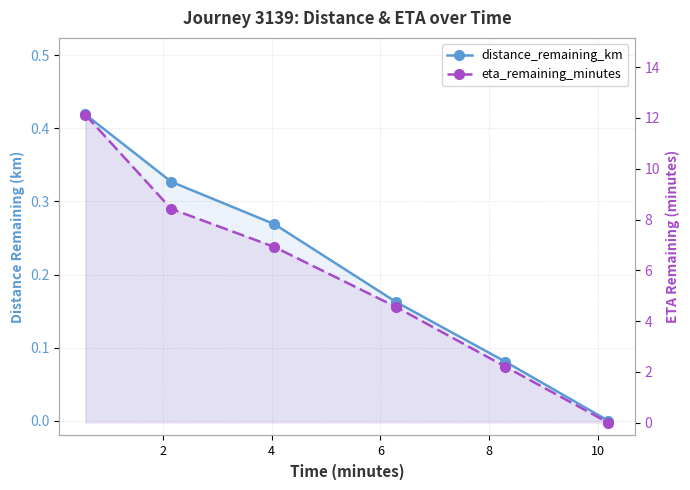

The value of eta_remaining_minutes at 8 is 1.5. True or false?

False